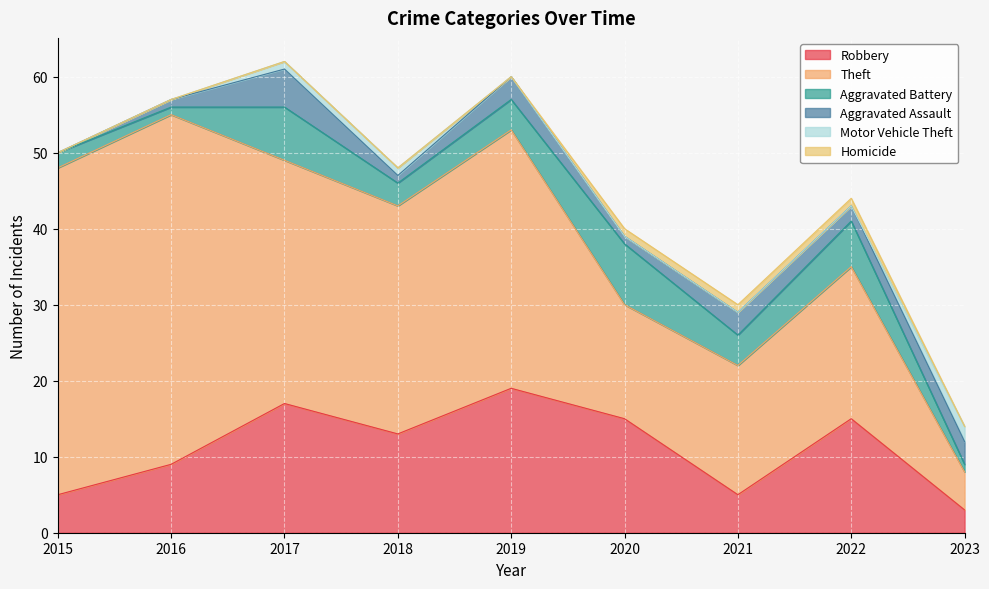

Between 2018 and 2021, which is larger?

2018